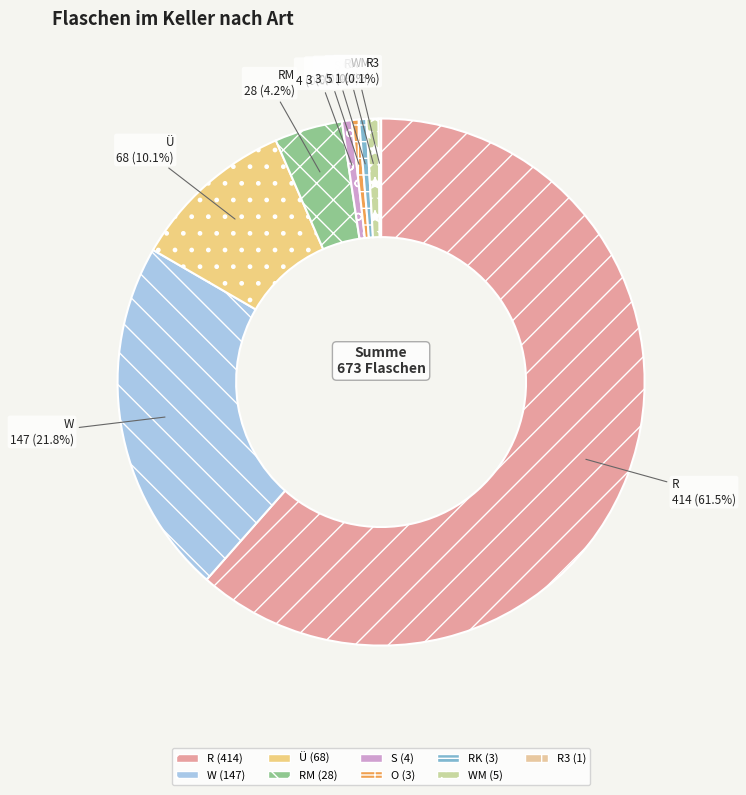

To the nearest percent, what is the combined percentage of W and R?

83%